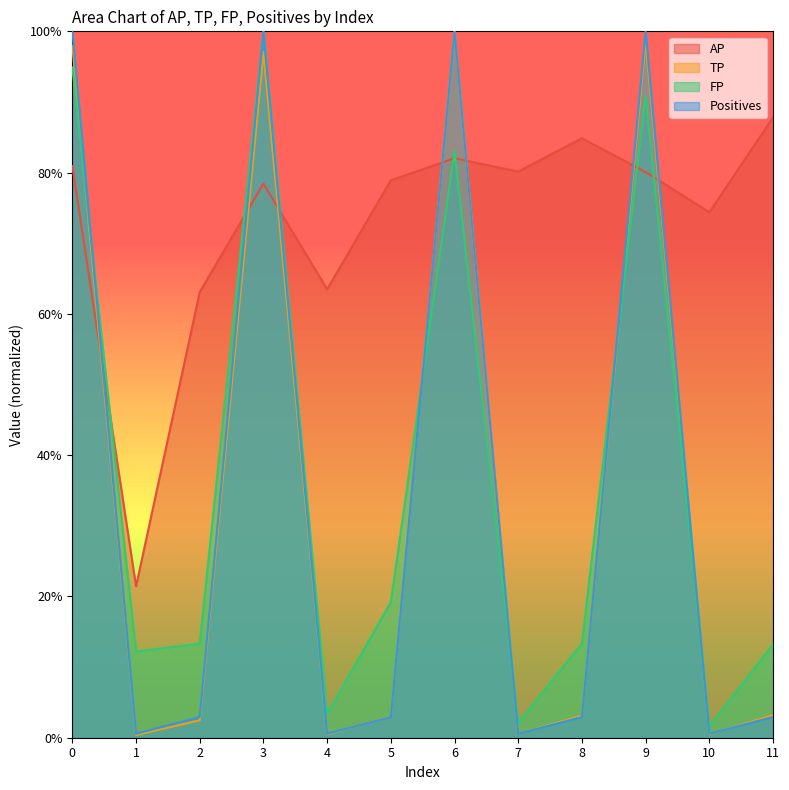

True or false: Positives has a value of 1.0 at 9.

True